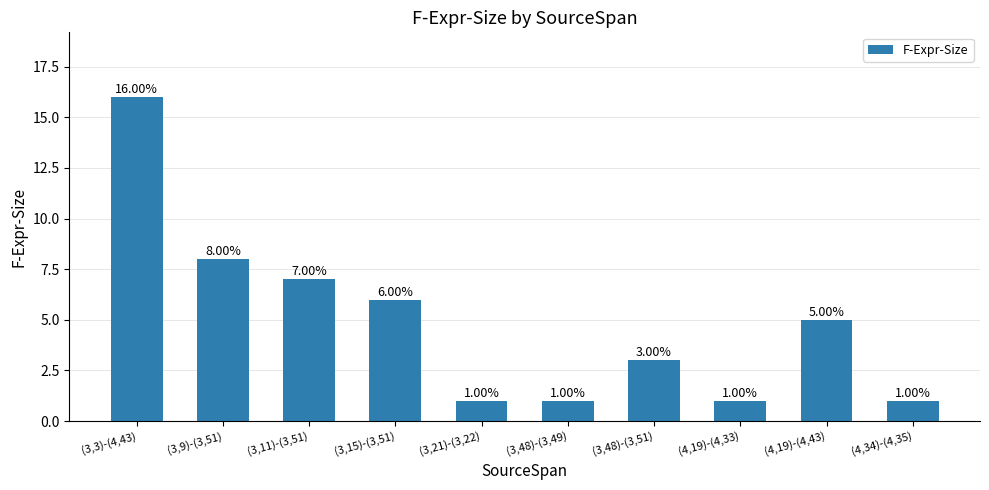

What is the smallest value displayed?

1